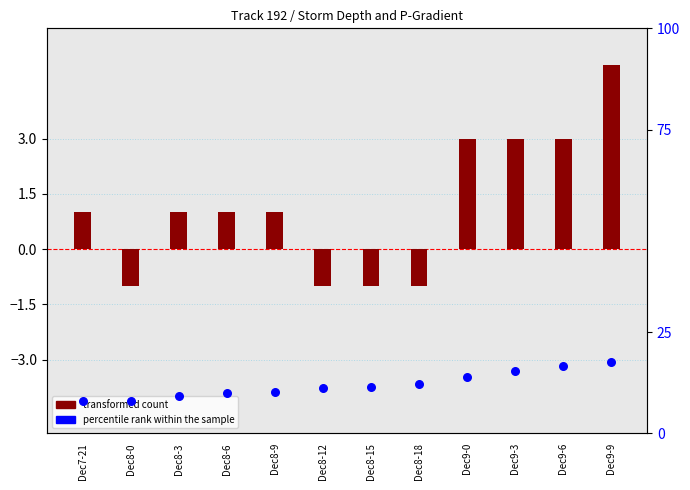

Which series reaches the minimum Y coordinate?

transformed count